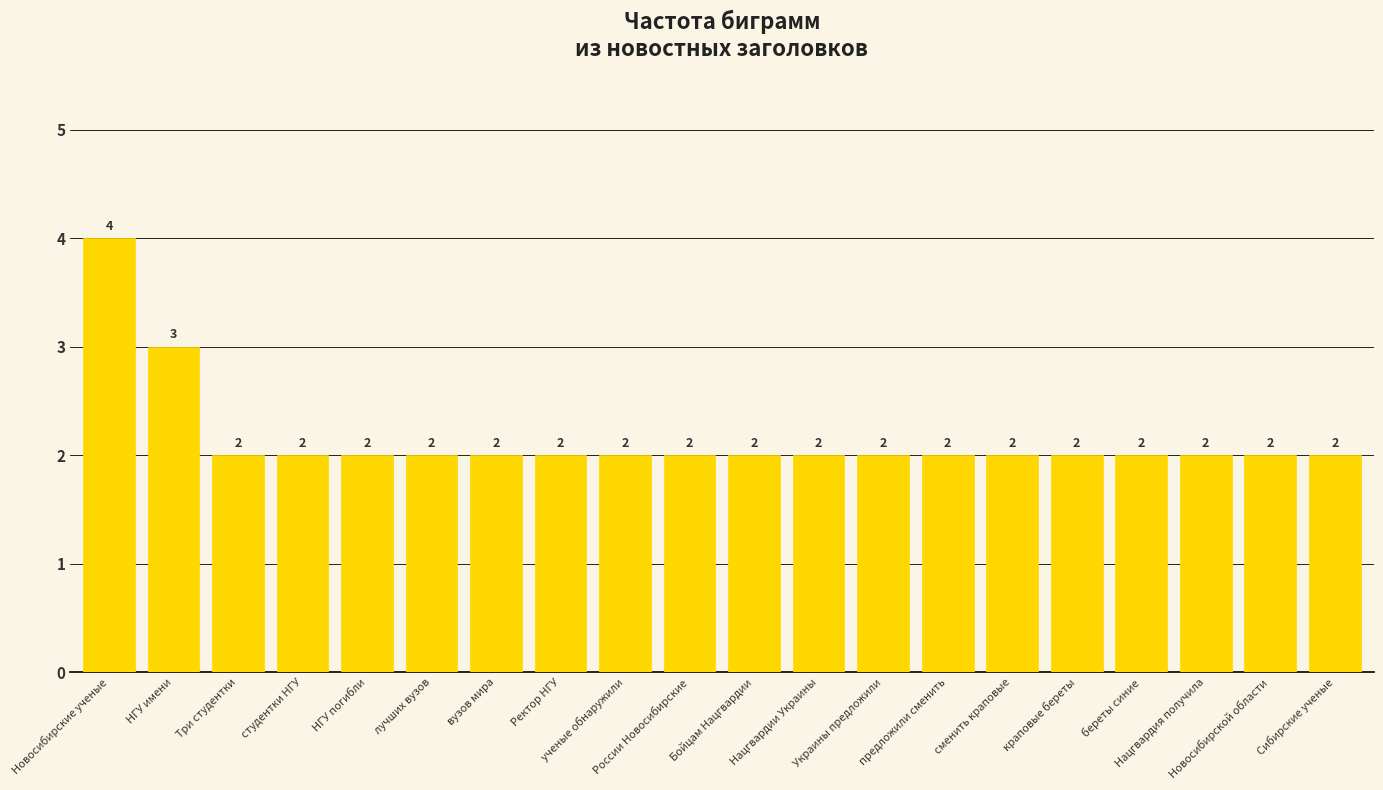

What is the value of the 8th bar from the left?

2